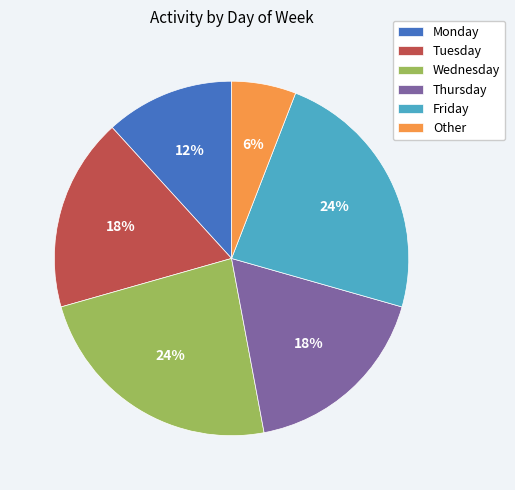

True or false: Thursday accounts for 4% of the total.

False